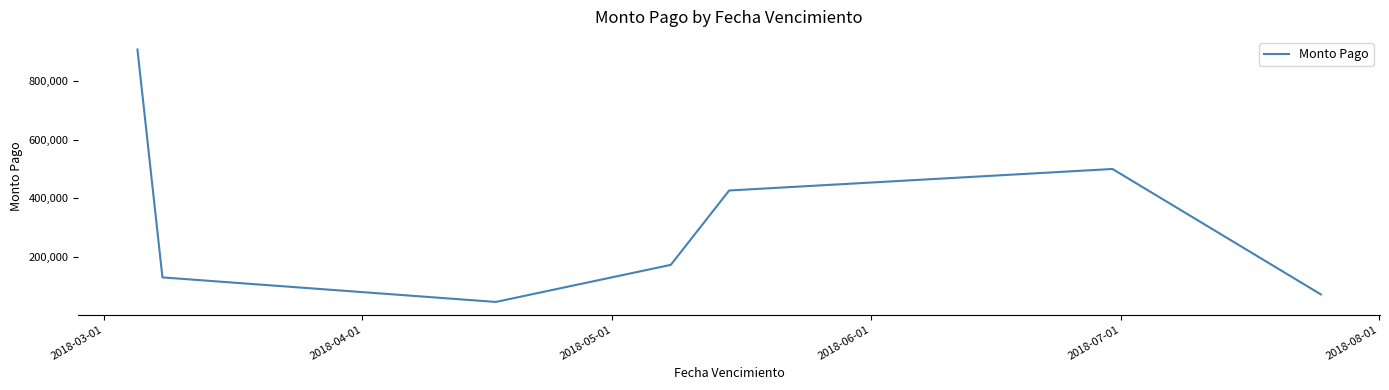

What is the value of the 10th point from the left?

73748.3